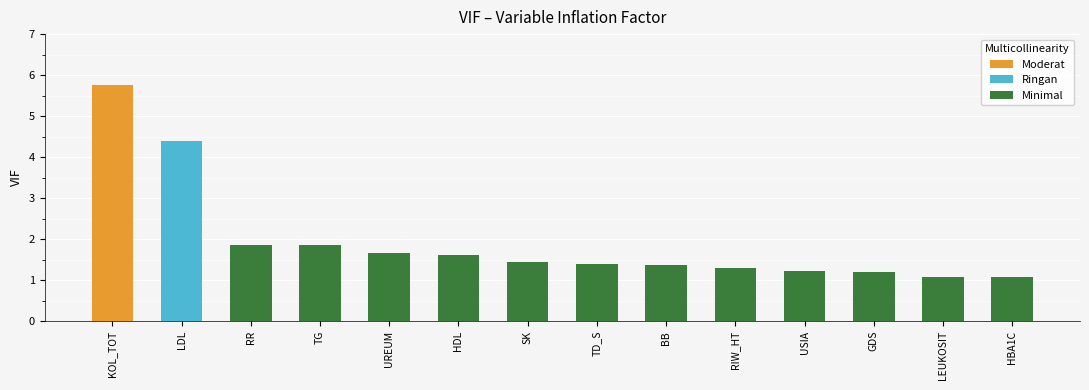

What is the approximate value of Minimal at GDS?

1.2